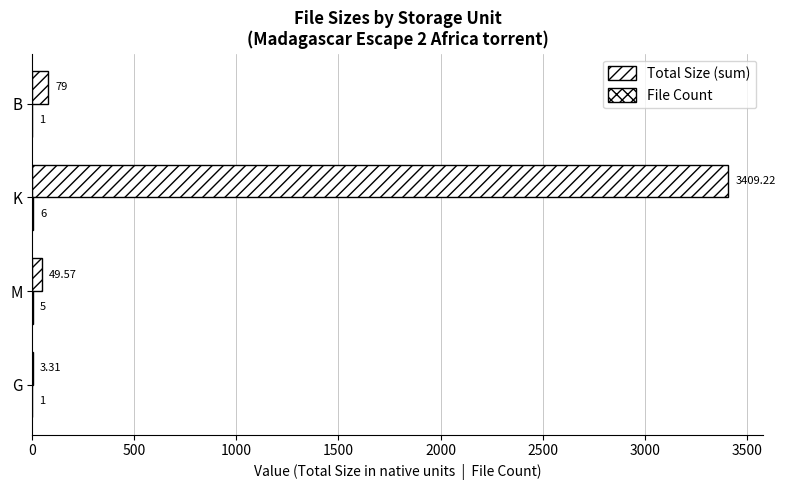

At how many categories does at least one series exceed 2018?

1